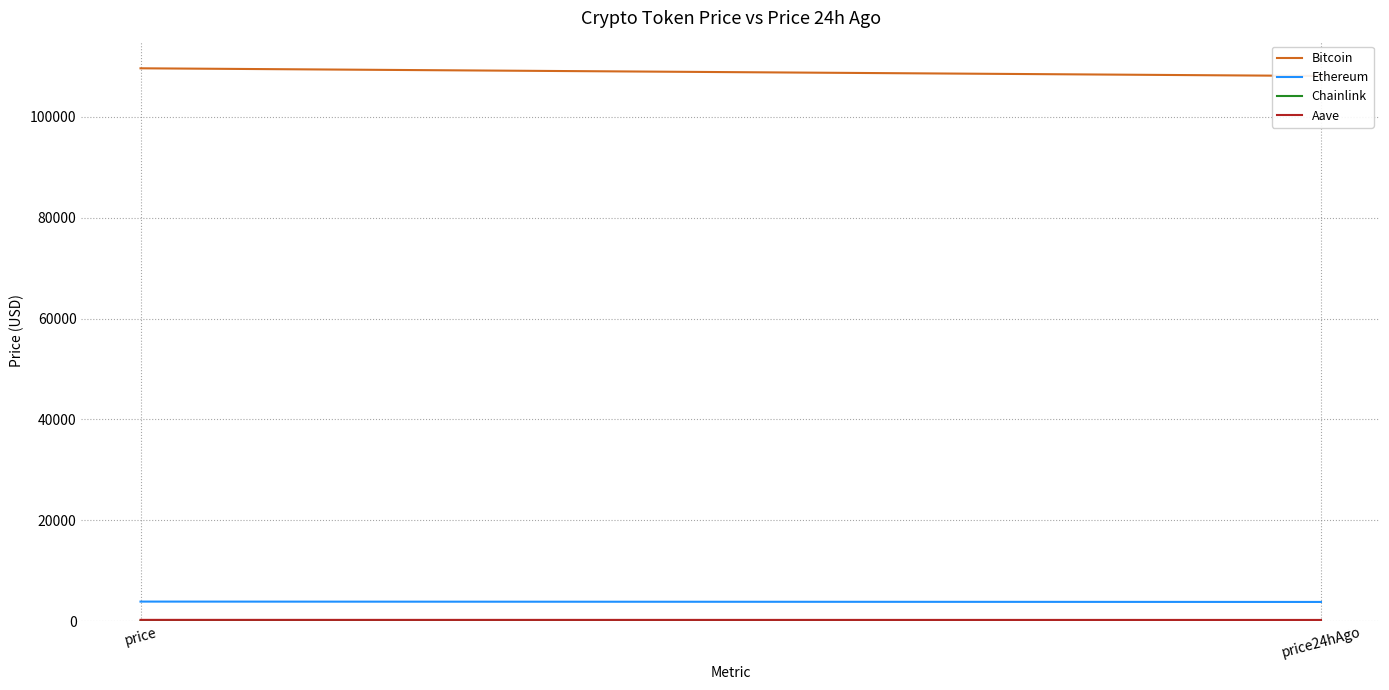

Is it true that Bitcoin equals 109625.0 at price?

True